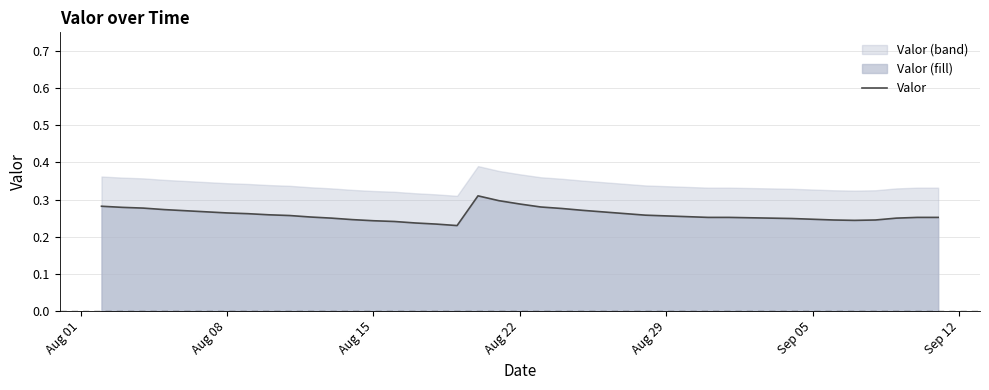

Count the values in the range 0 to 1.

39